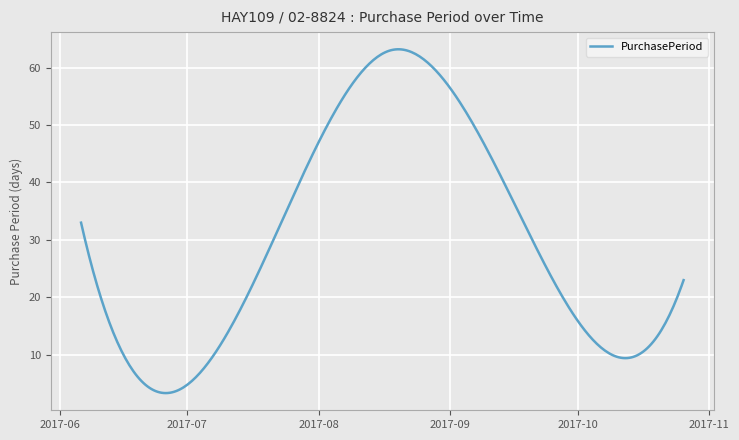

What is the difference between the maximum and minimum values?

59.8